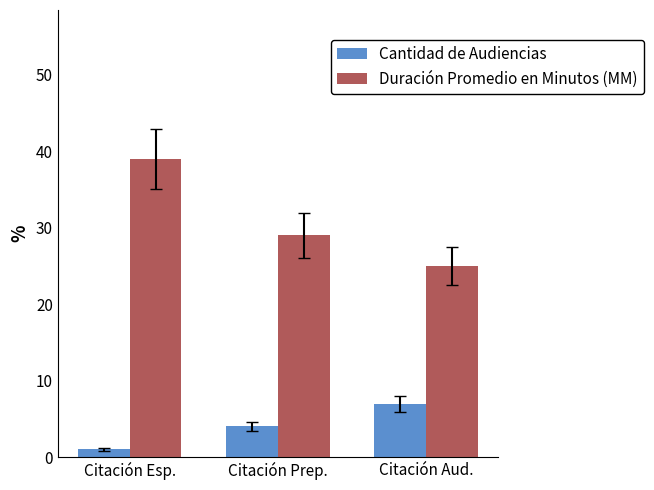

How many series are shown in this chart?

2